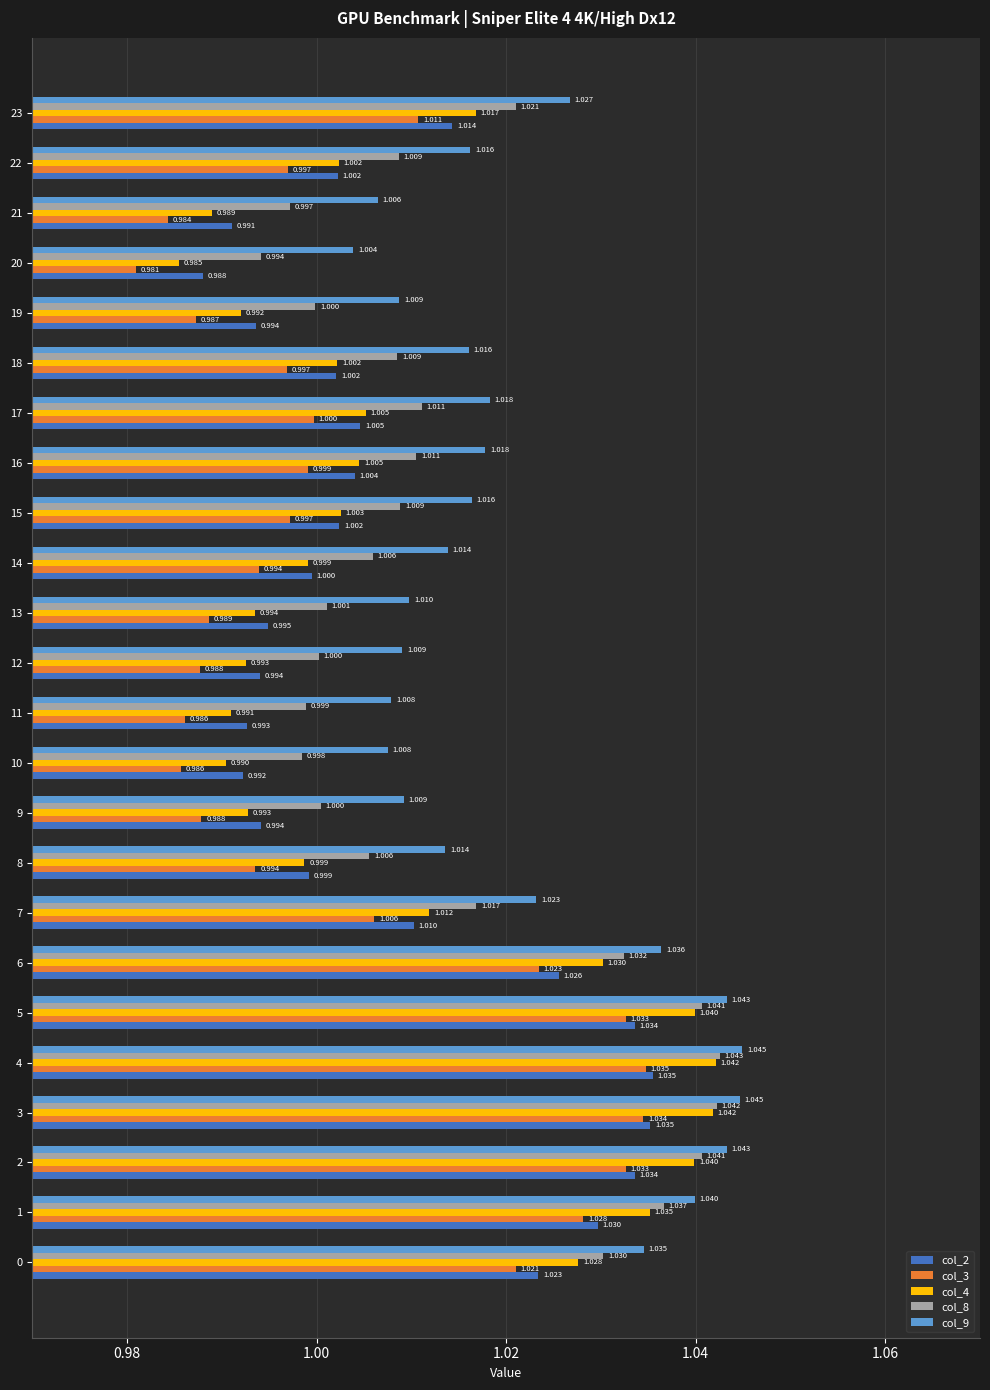

Is the value of col_9 at 18 greater than the value of col_4 at 22?

Yes